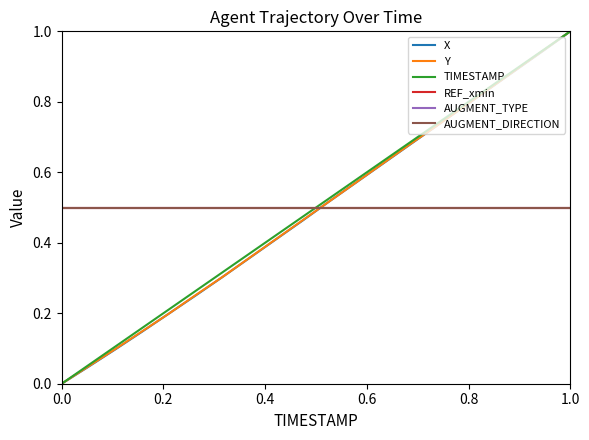

What is the label of the 19th point from the right?

0.2